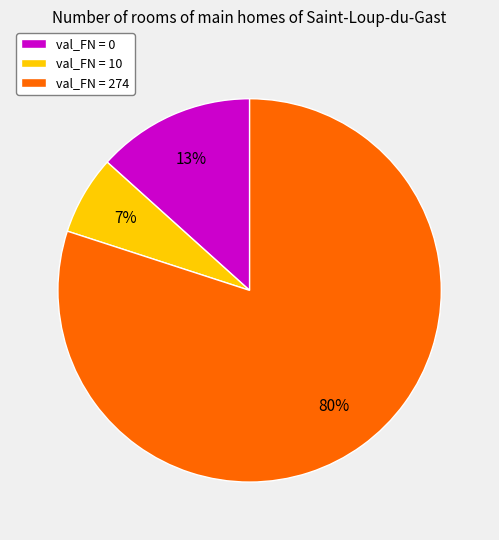

Count the number of slices in the pie.

3